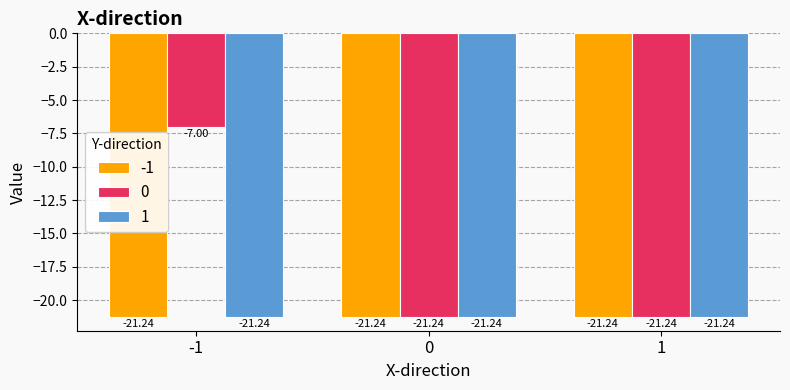

Reading left to right, list all the values displayed in this chart.

-1: -21.2	-21.2	-21.2
0: -7.0	-21.2	-21.2
1: -21.2	-21.2	-21.2